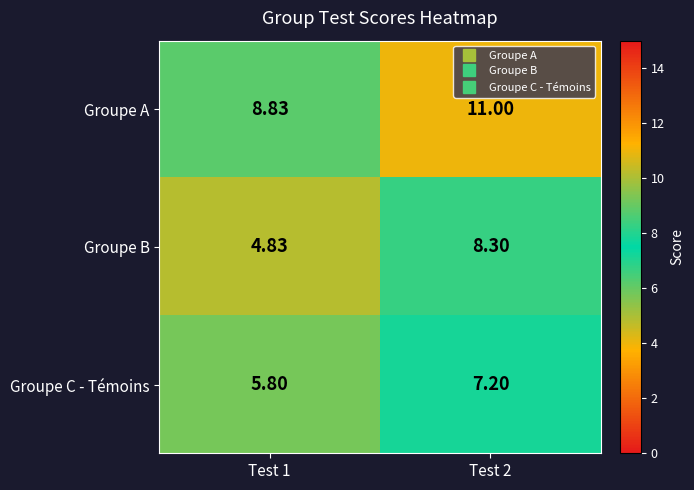

Which series changed the most between Test 1 and Test 2?

Groupe B